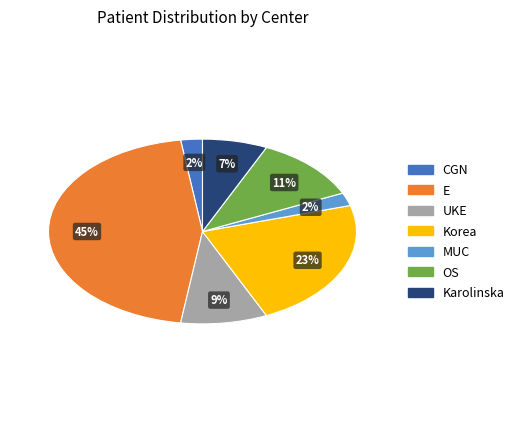

Which has a higher value, Karolinska or E?

E